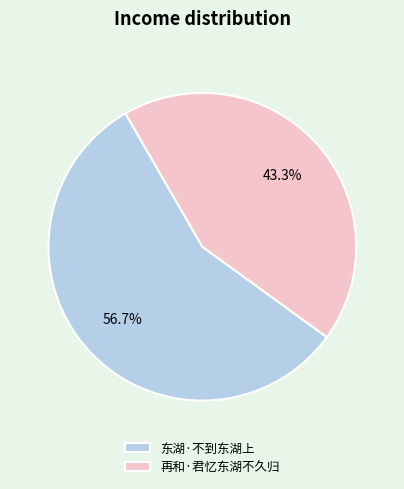

Approximately how many times larger is the value at 再和·君忆东湖不久归 compared to 东湖·不到东湖上?

0.8